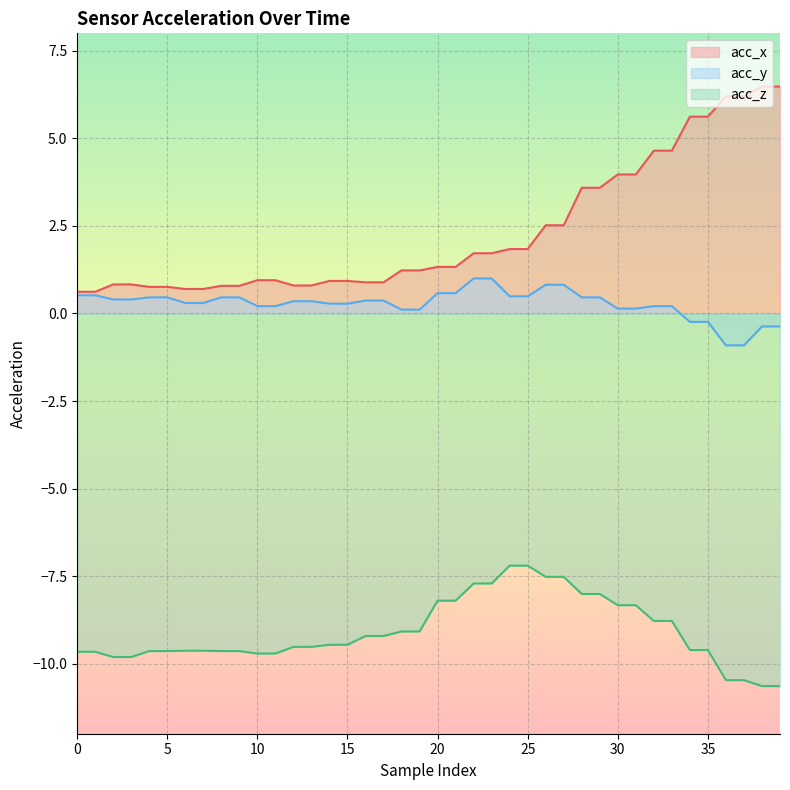

At which category is the sum across all series the highest?

32